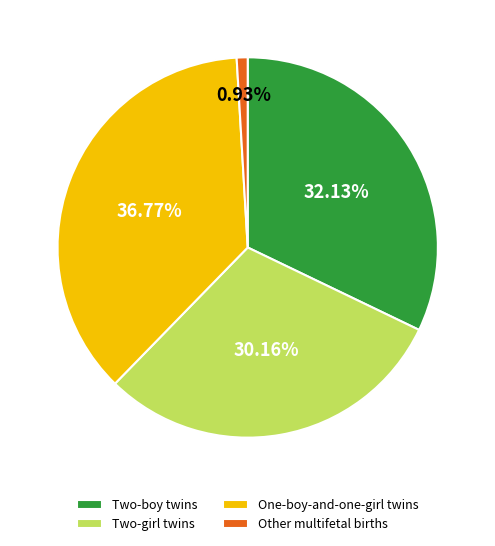

Count the number of slices in the pie.

4